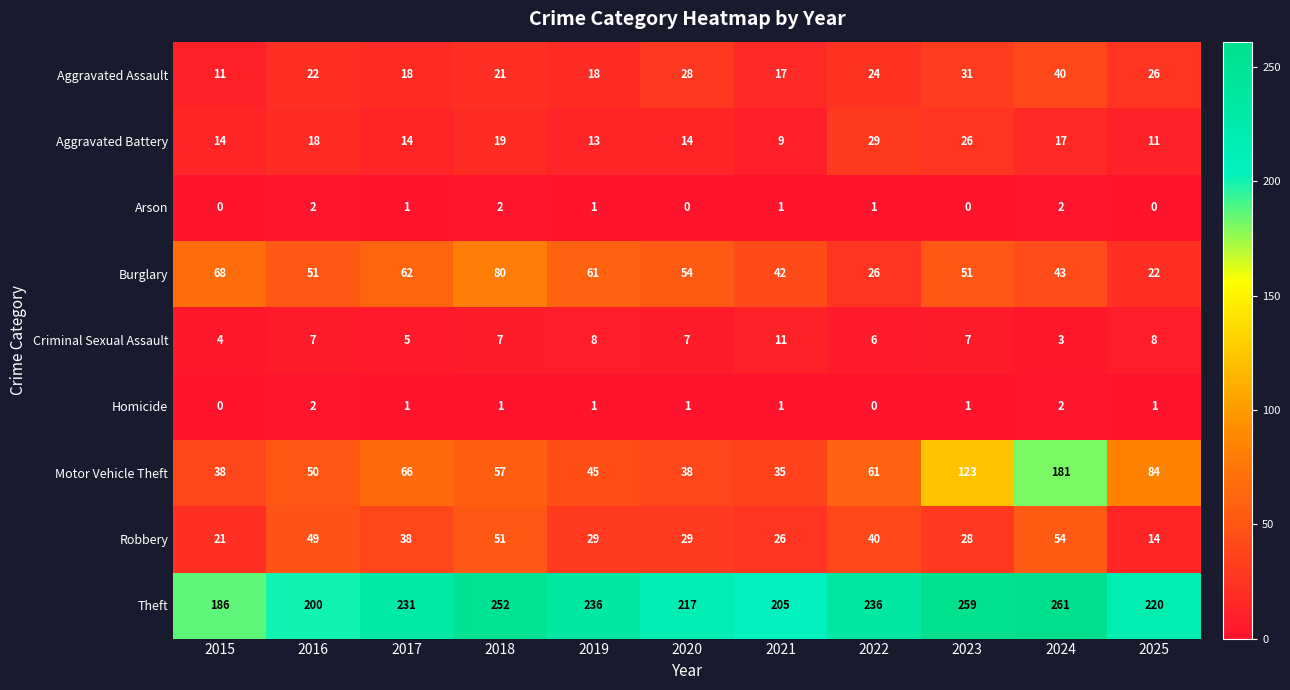

What is the difference between the highest and lowest values at 2021?

204